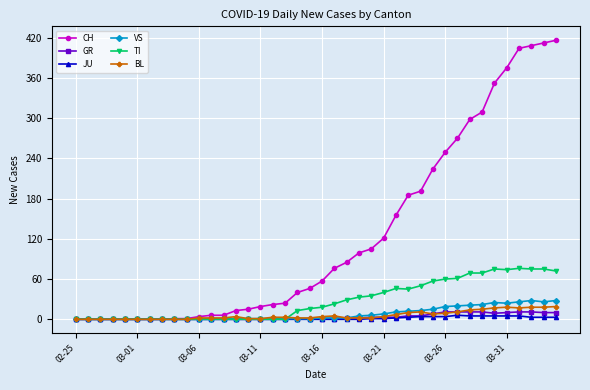

Which series has the largest total across all categories?

CH